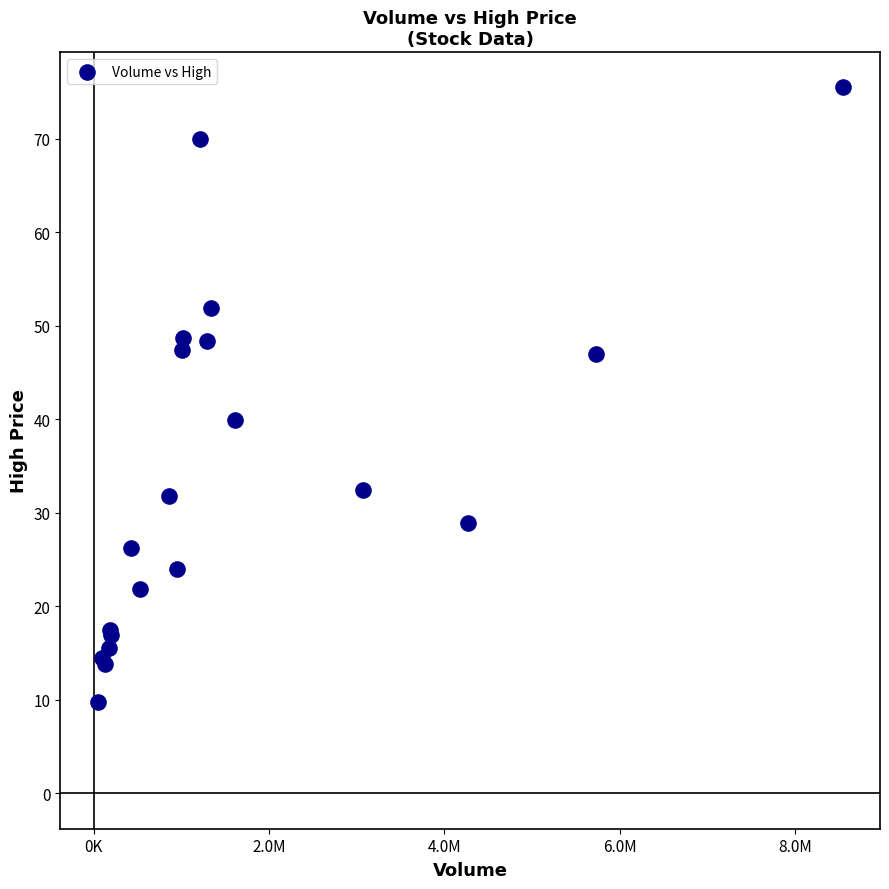

What Y value in the scatter plot is closest to 42?

39.9